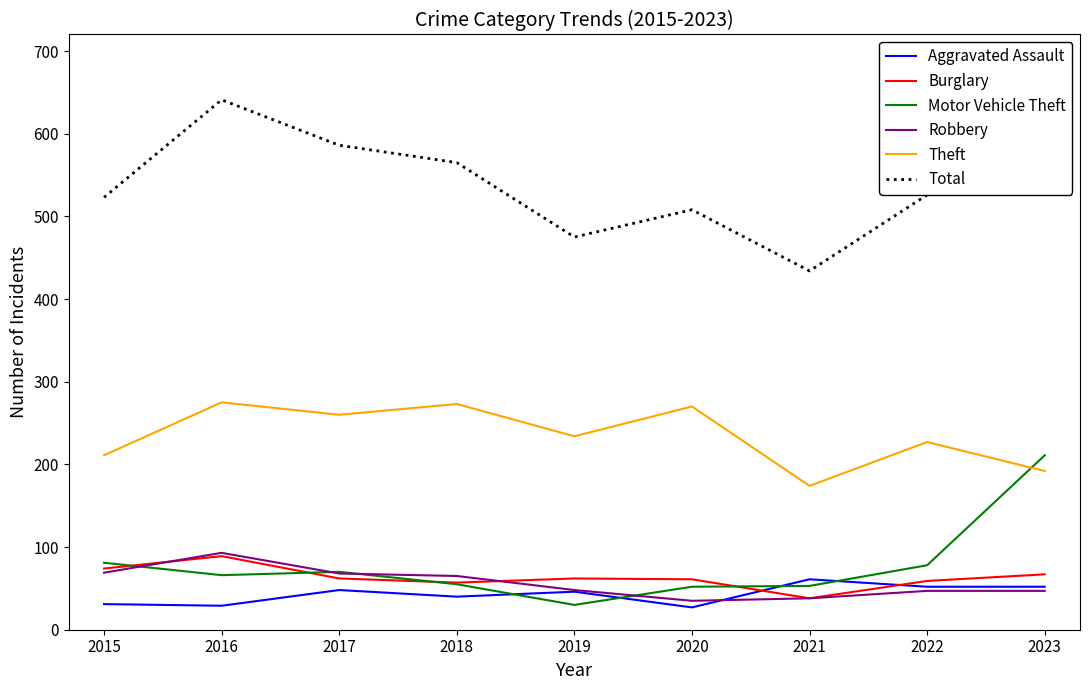

What is the total value across all series at 2022?

989